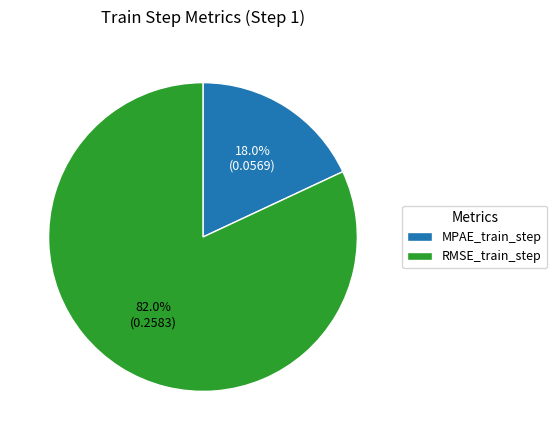

True or false: RMSE_train_step accounts for 82% of the total.

True